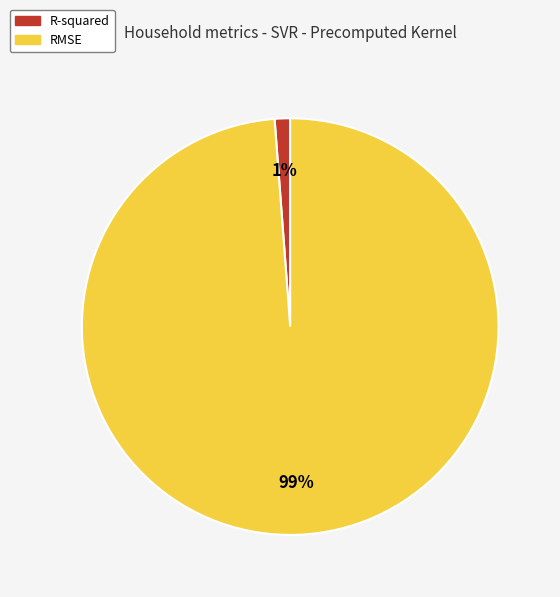

Rank the categories by value from highest to lowest.

RMSE, R-squared